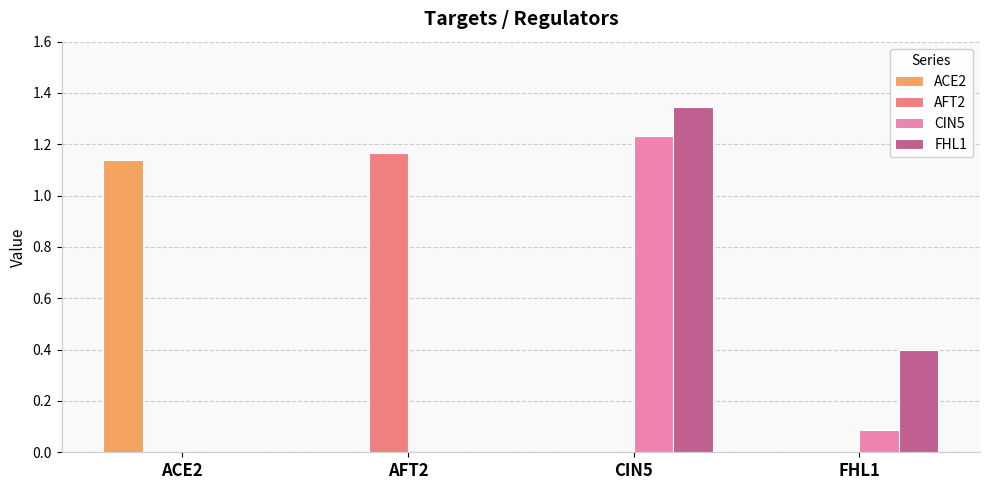

Between AFT2 and CIN5, which series saw the biggest shift?

FHL1